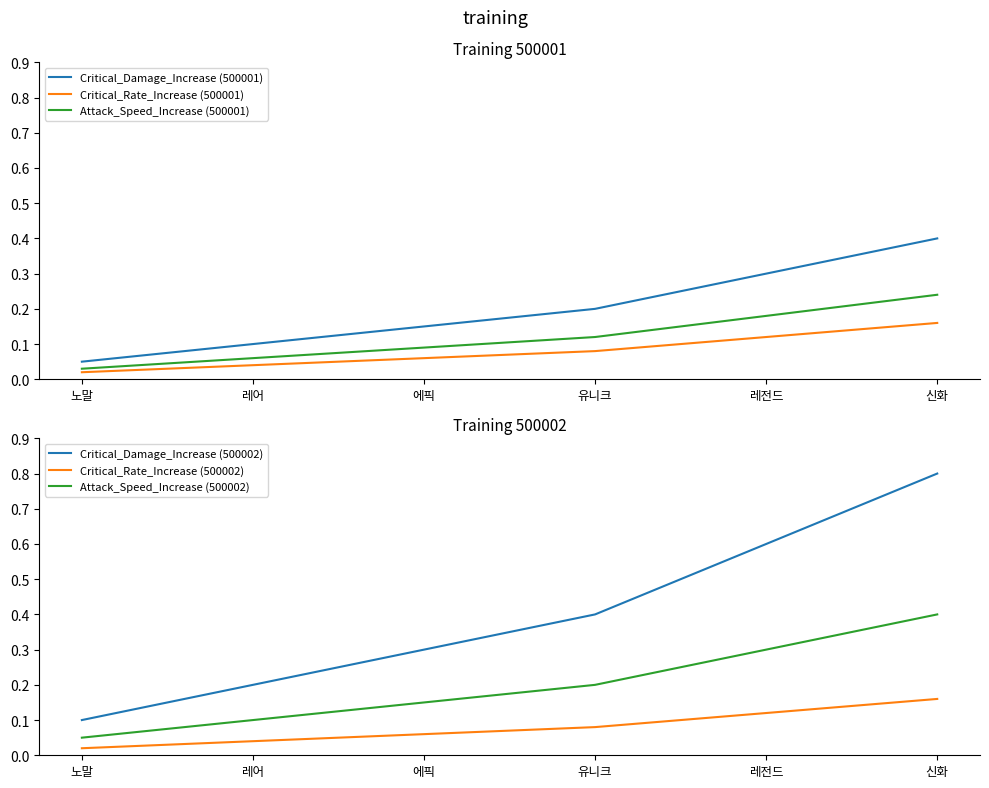

The Attack_Speed_Increase (500001) series shows 0.1 at 유니크. True or false?

True